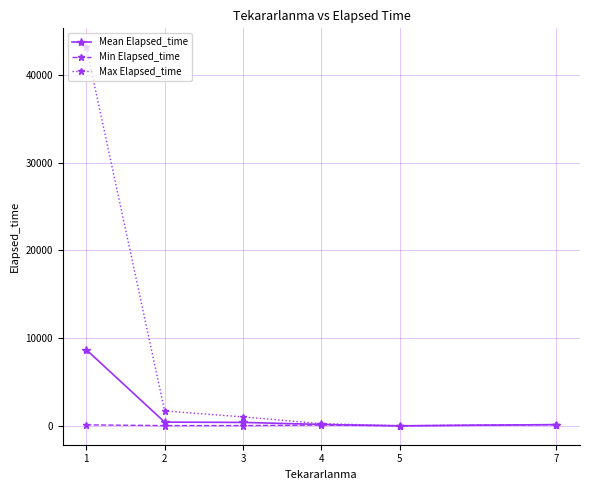

The value of Min Elapsed_time at 4 is 90.0. True or false?

True